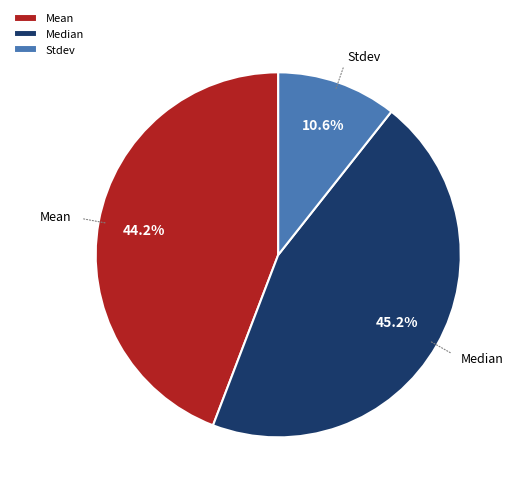

How much of the chart is everything except Mean?

55.8%